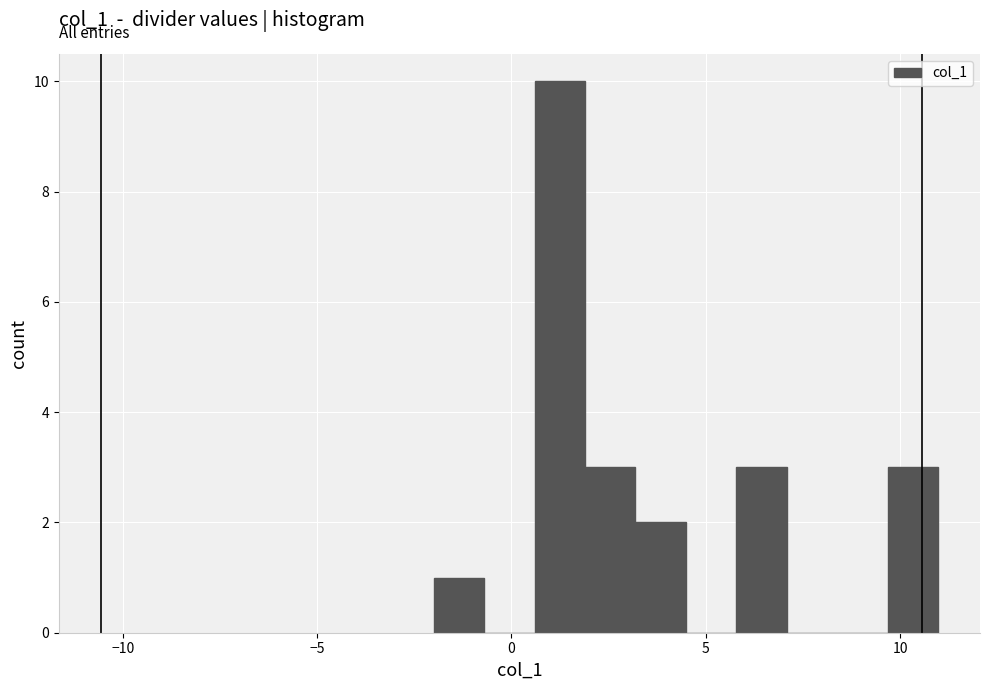

Around what value on the x-axis is the tallest bar? Give the approximate position of its centre, as read against the axis.

1.0